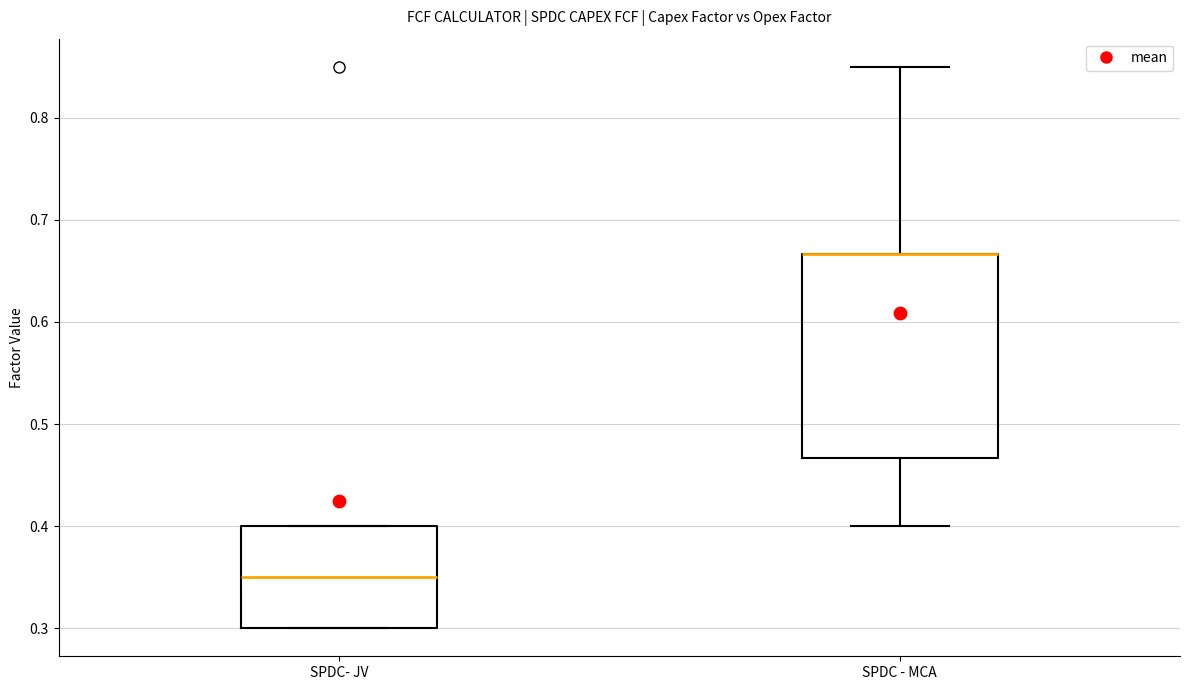

Reading left to right, read every box against the y-axis: the position of its median line, the range the box covers, and the ends of its whiskers. The values are not printed on the chart, so give them approximately, as read against the axis.

SPDC- JV: median 0.35, box 0.30 to 0.40, whiskers 0.30 to 0.40
SPDC - MCA: median 0.67 (drawn on the box's upper edge), box 0.47 to 0.67, whiskers 0.40 to 0.85